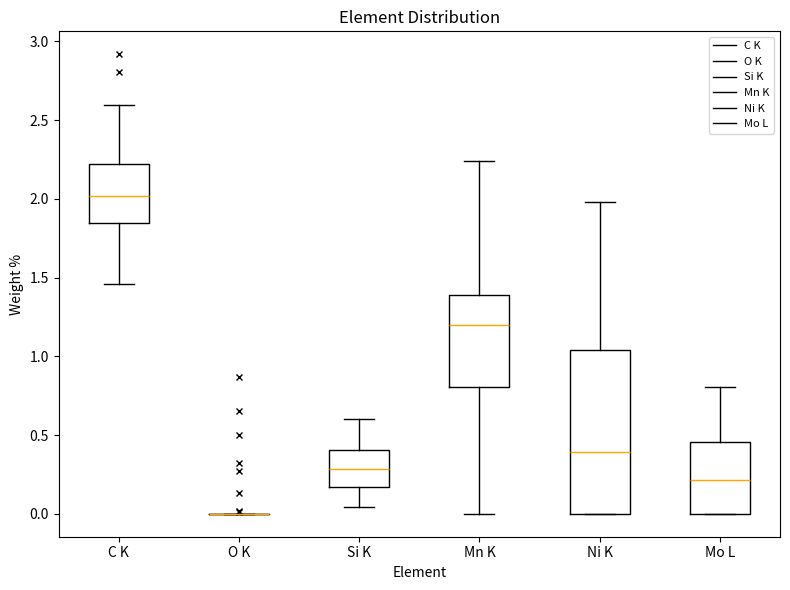

Reading left to right, transcribe this box plot: for each box, give where its median line is, the range the box spans, and where its two whiskers end, as read against the y-axis. The values are not printed on the chart, so give them approximately, as read against the axis.

C K: median 2.00, box 1.85 to 2.20, whiskers 1.45 to 2.60
O K: box collapsed to a line at 0.00, whiskers 0.00 to 0.00
Si K: median 0.30, box 0.15 to 0.40, whiskers 0.05 to 0.60
Mn K: median 1.20, box 0.80 to 1.40, whiskers 0.00 to 2.25
Ni K: median 0.40, box 0.00 to 1.05, whiskers 0.00 to 2.00
Mo L: median 0.20, box 0.00 to 0.45, whiskers 0.00 to 0.80